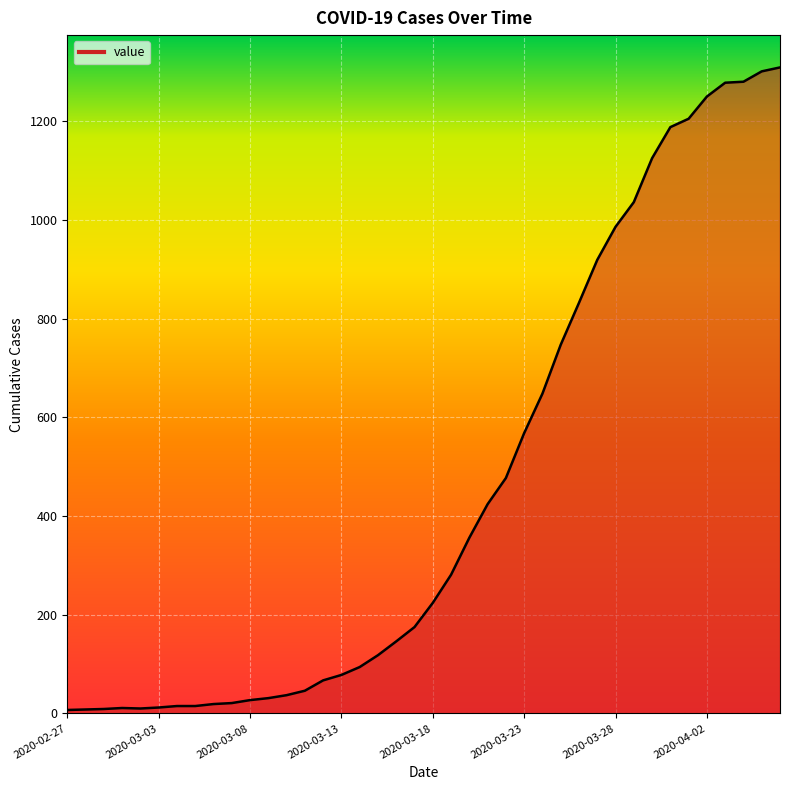

What is the difference between the maximum and minimum values?

1302